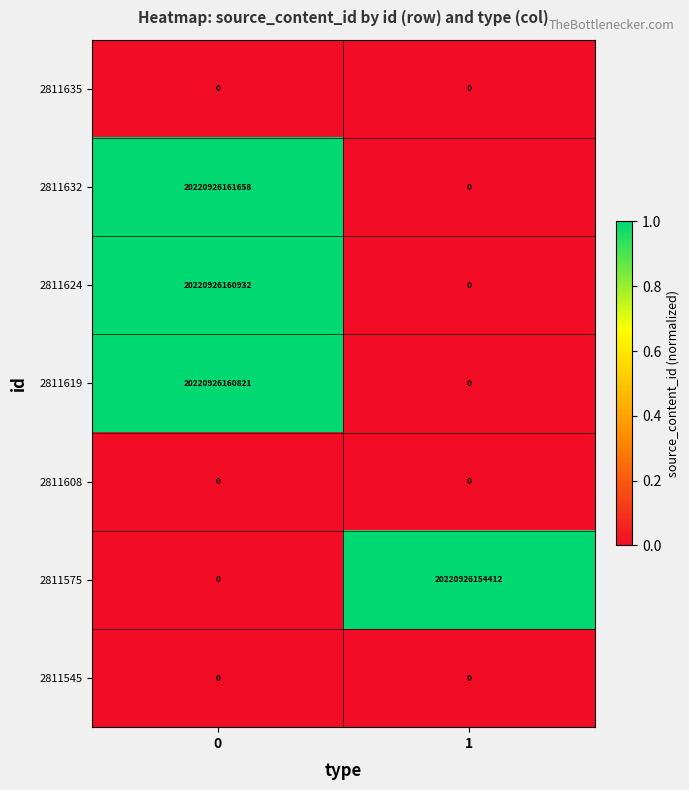

Count the number of data series in this chart.

7